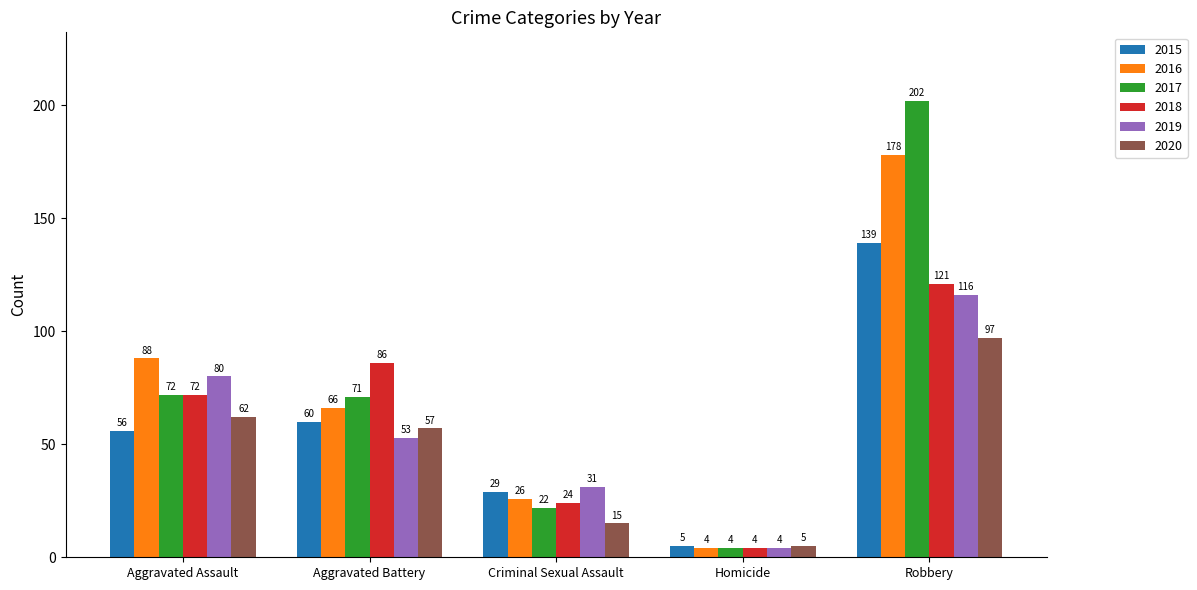

What is the difference between the highest and lowest values at Homicide?

1